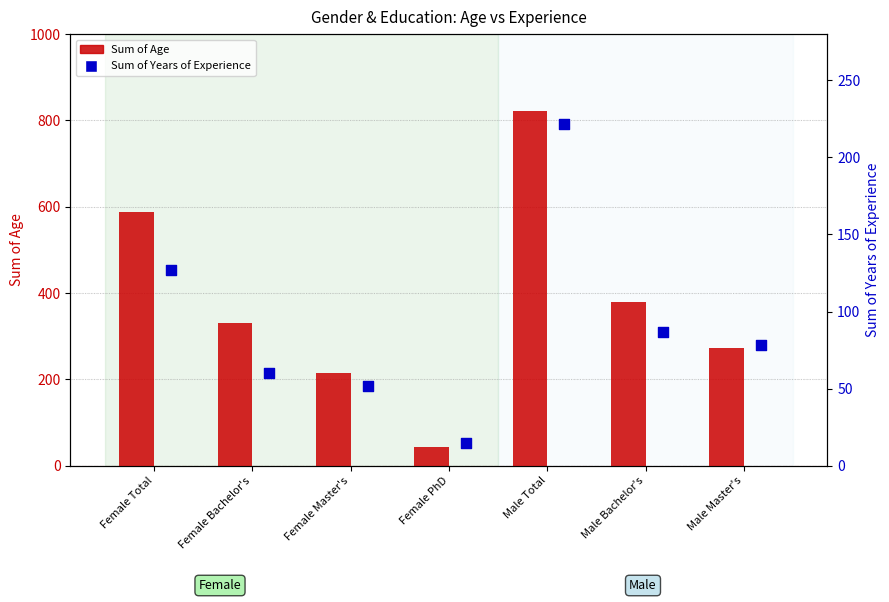

At which category is the sum across all series the highest?

Male Total